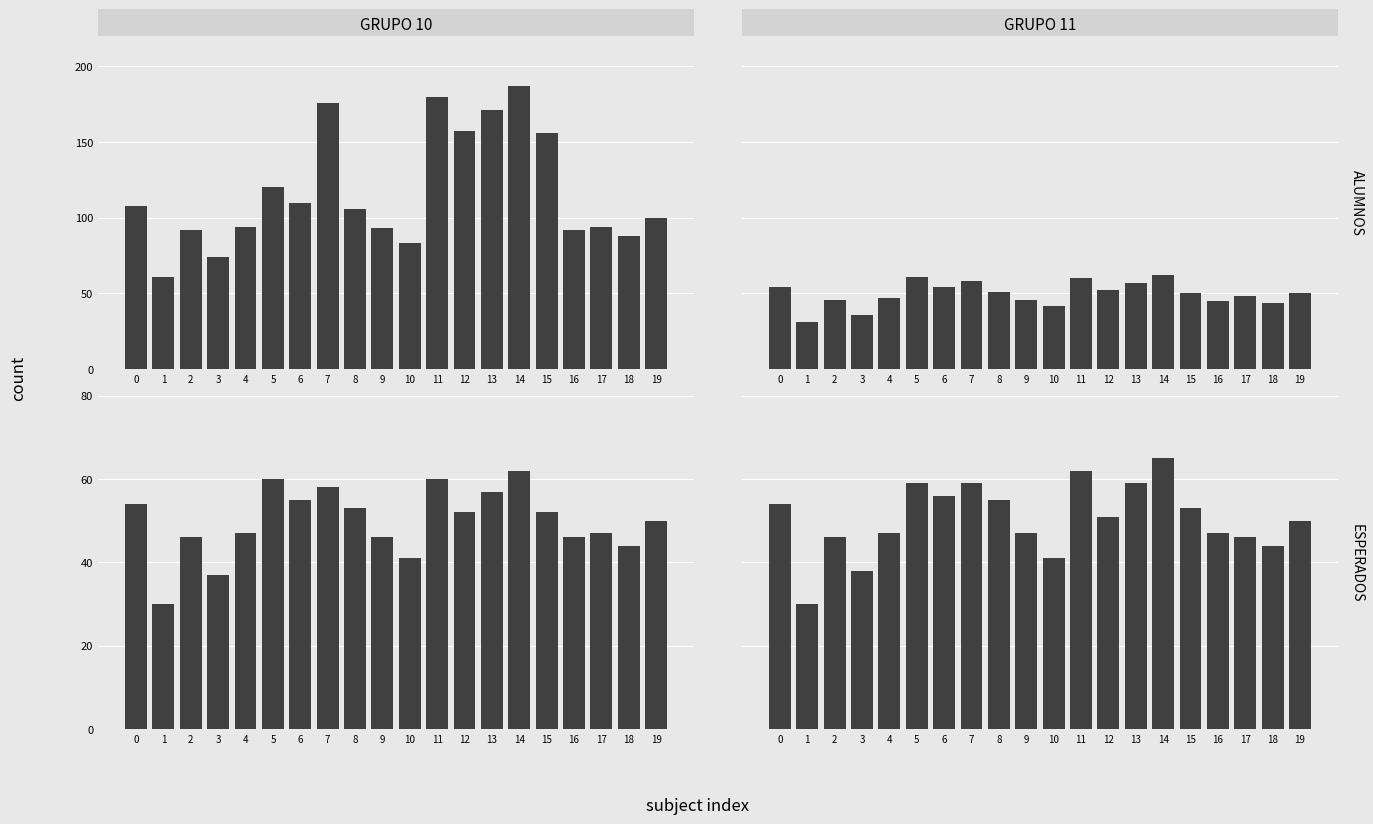

What is the difference between the second highest and minimum values in the GRUPO 10 series?

30